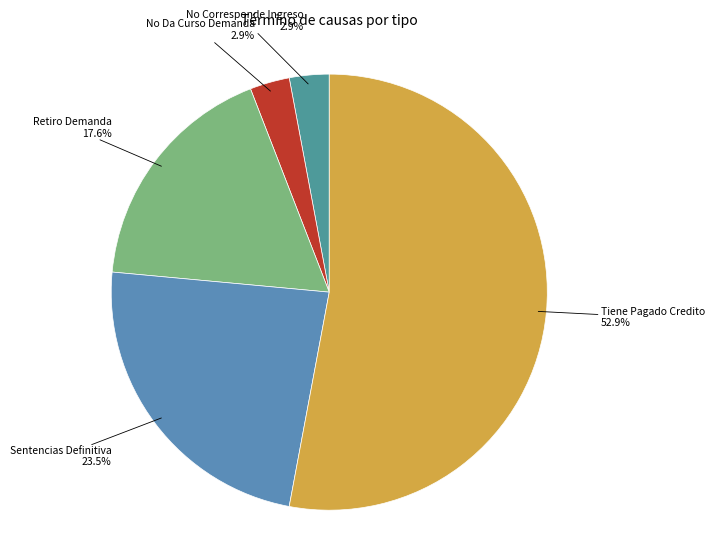

Which category accounts for the majority?

Tiene Pagado Credito